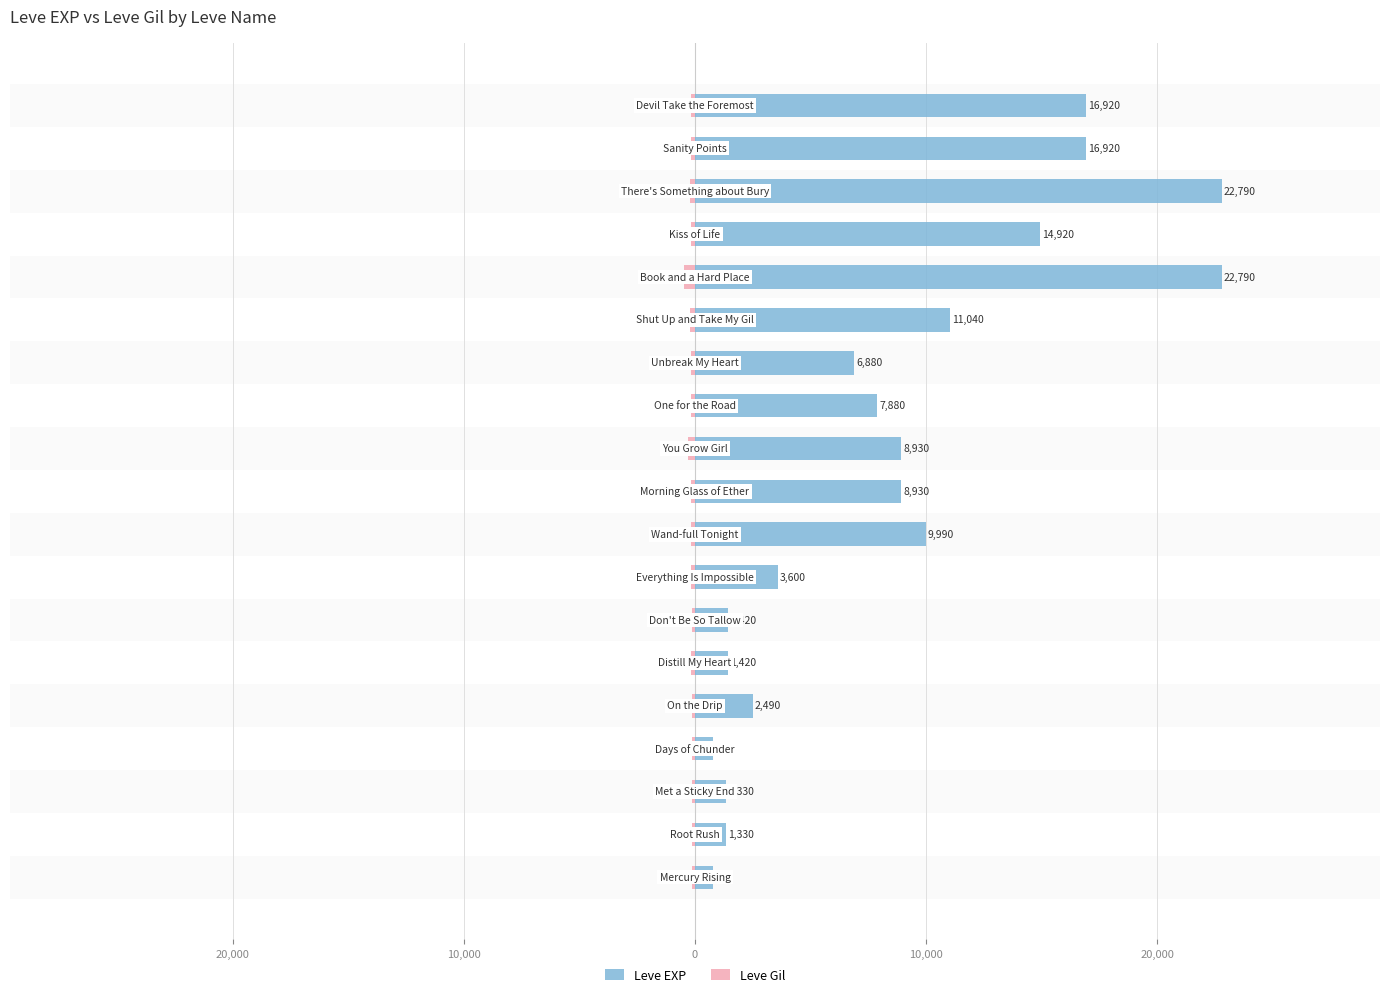

Is it true that Leve Gil equals -172 at 15?

True